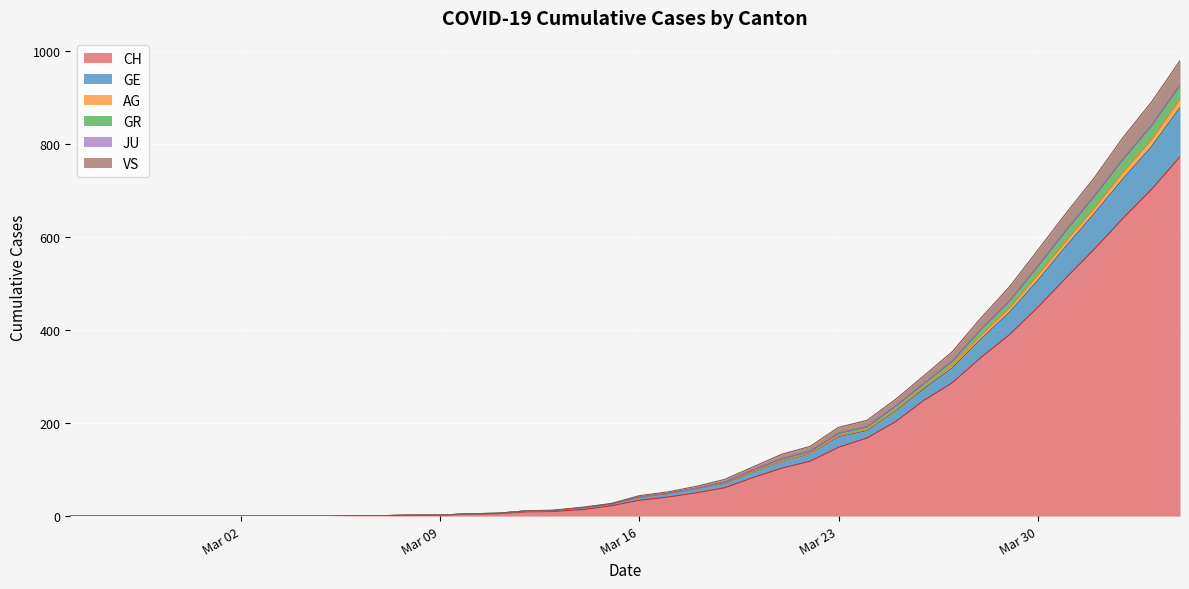

What is the maximum value for CH?

773